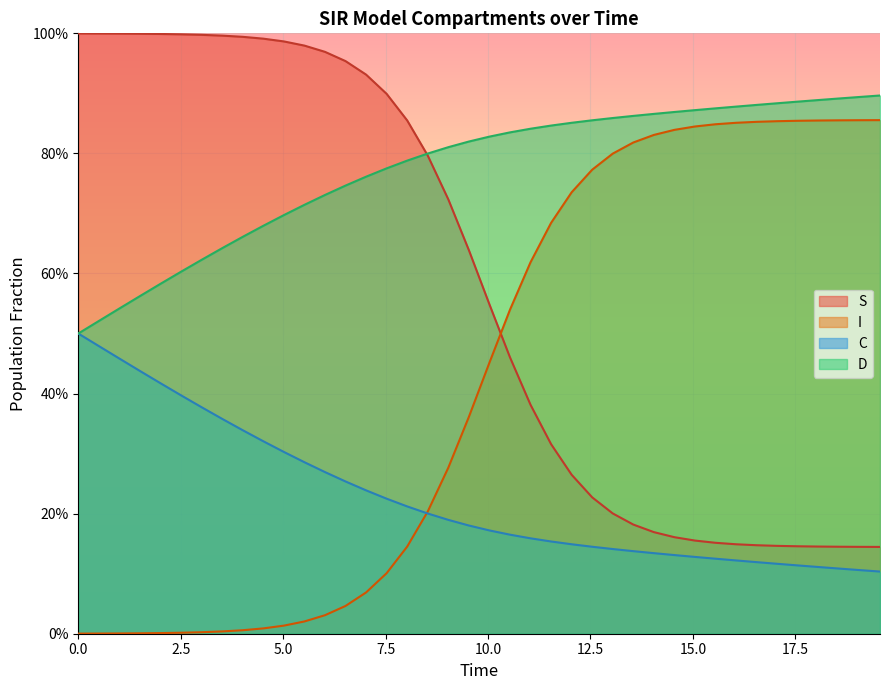

Which series has the widest spread of values?

I